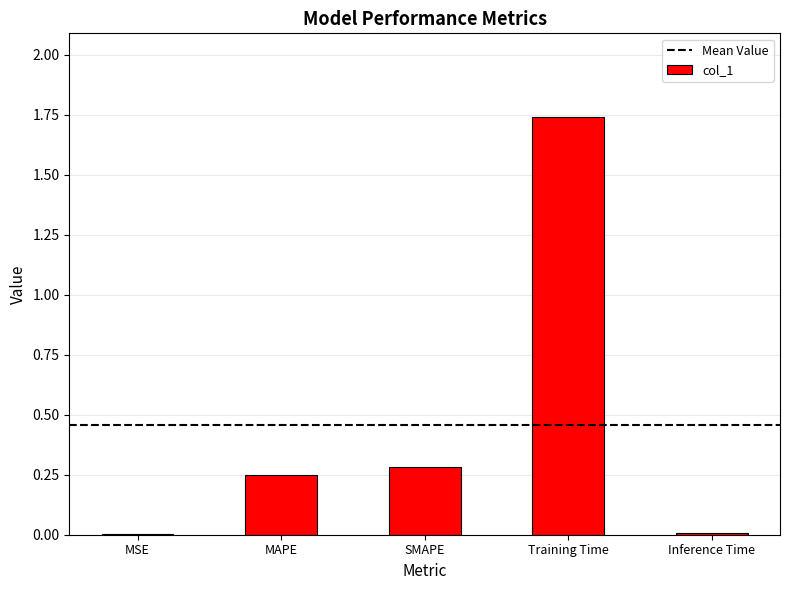

Are the bars horizontal?

No